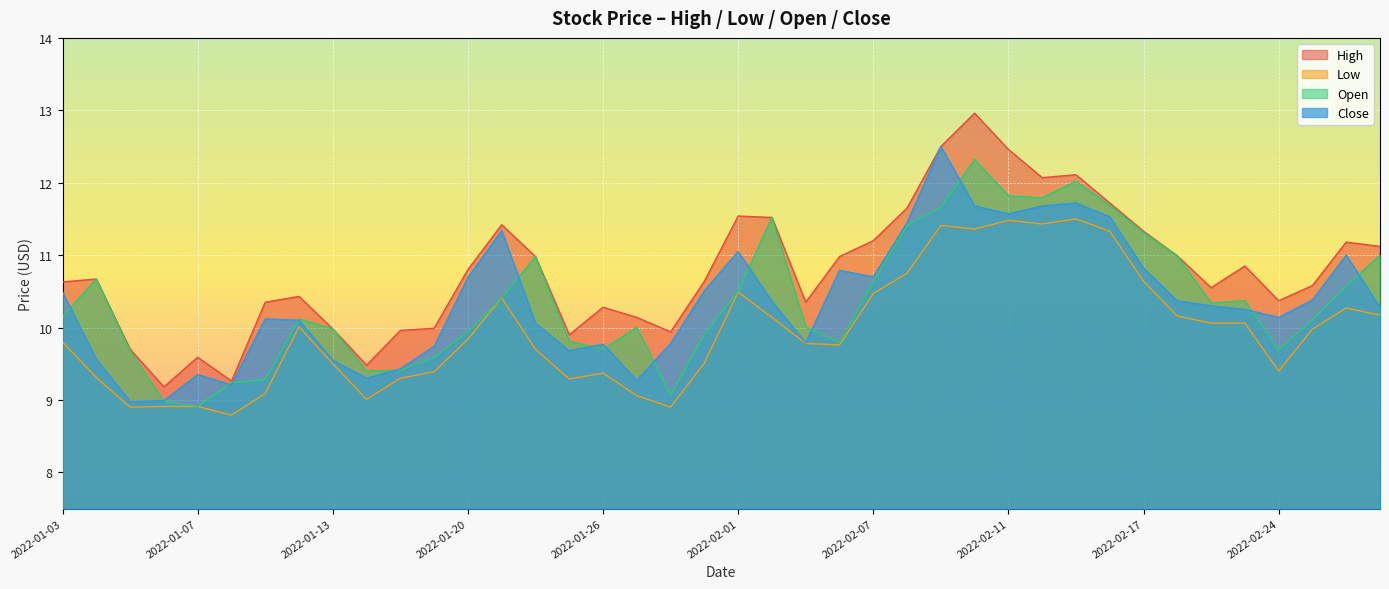

Is it true that High equals 13.7 at 2022-01-19?

False